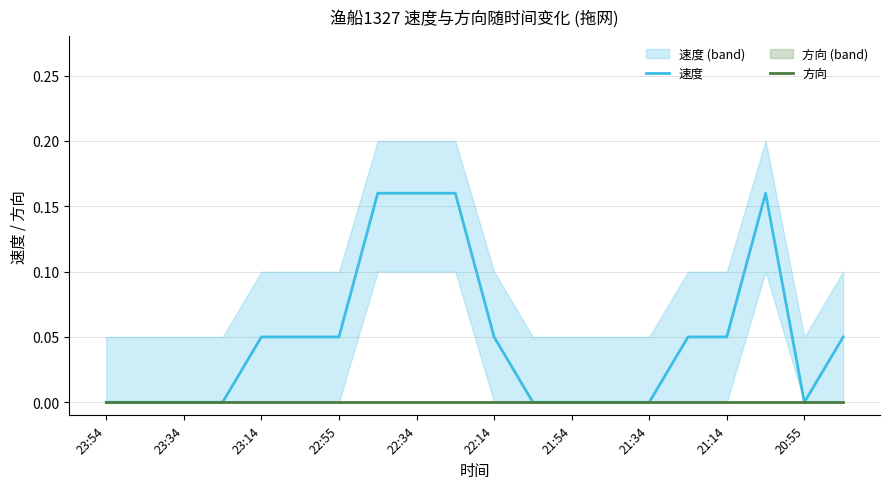

Which category has the highest value in the 方向 series?

23:54